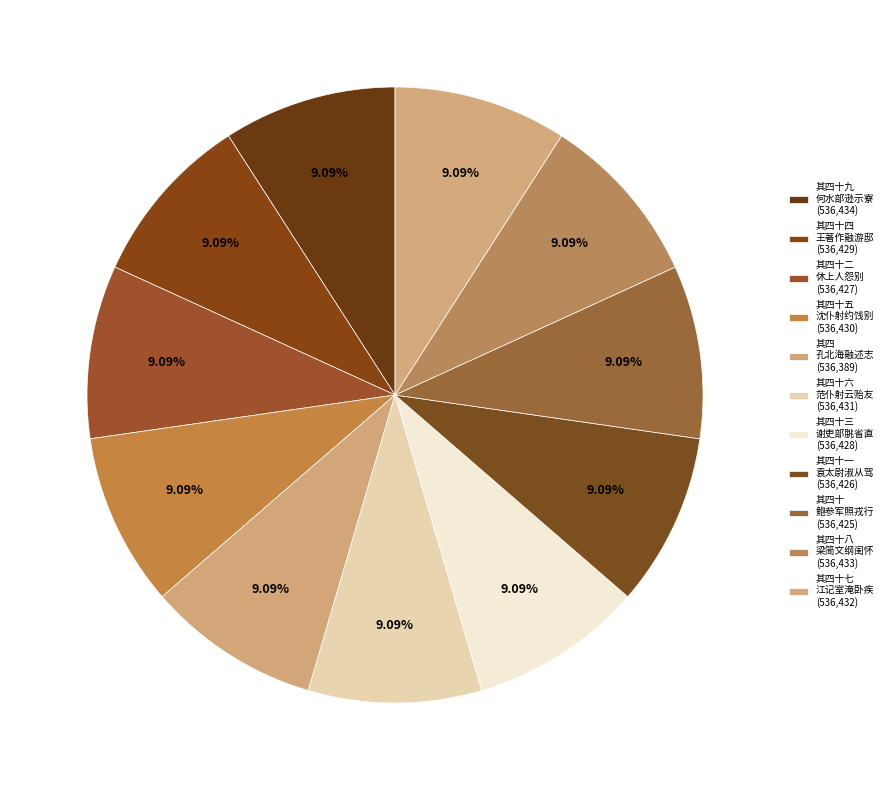

How many segments does this pie chart have?

11